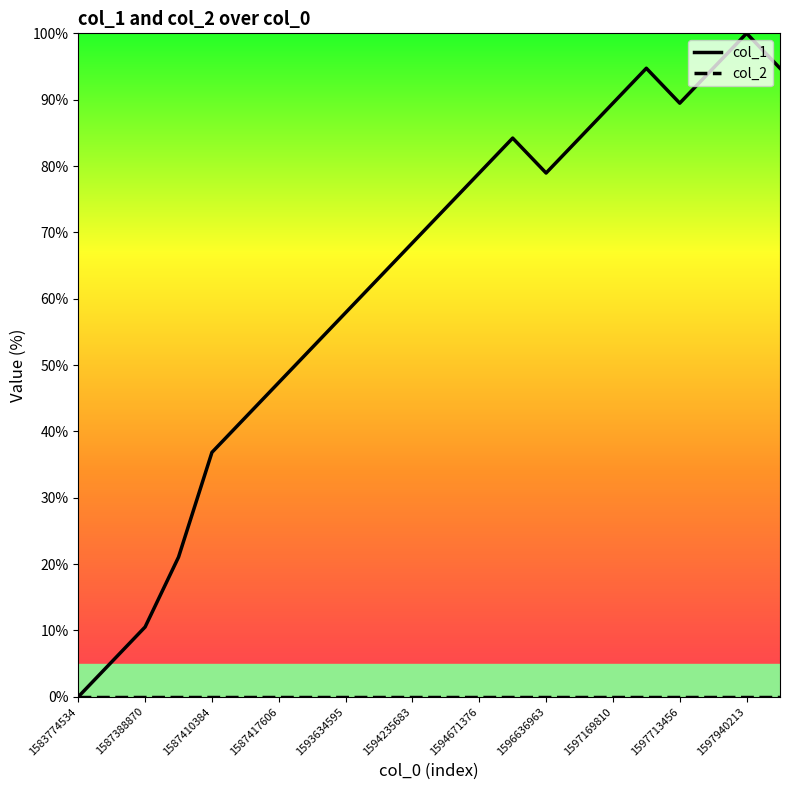

What is the greatest value displayed?

100.0